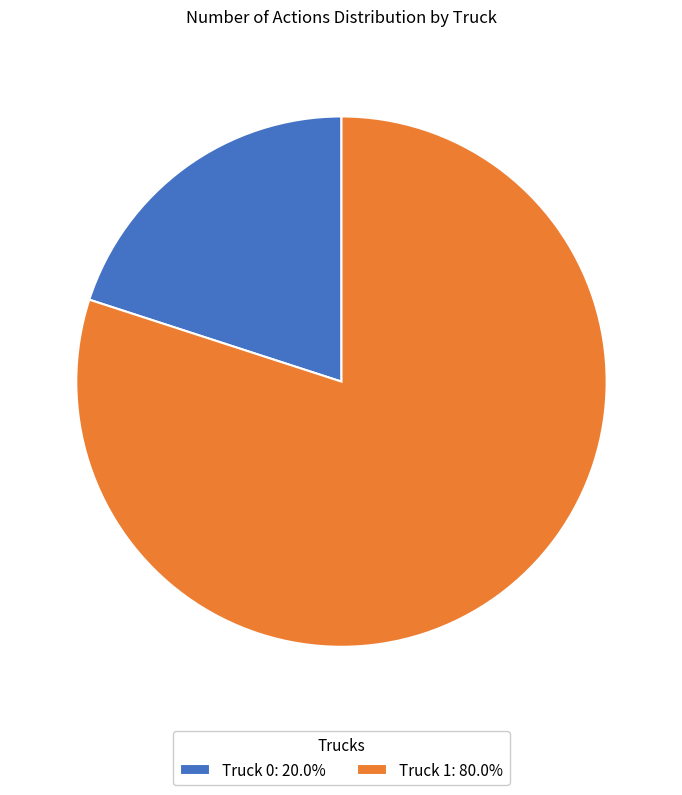

How many slices are in this pie chart?

2